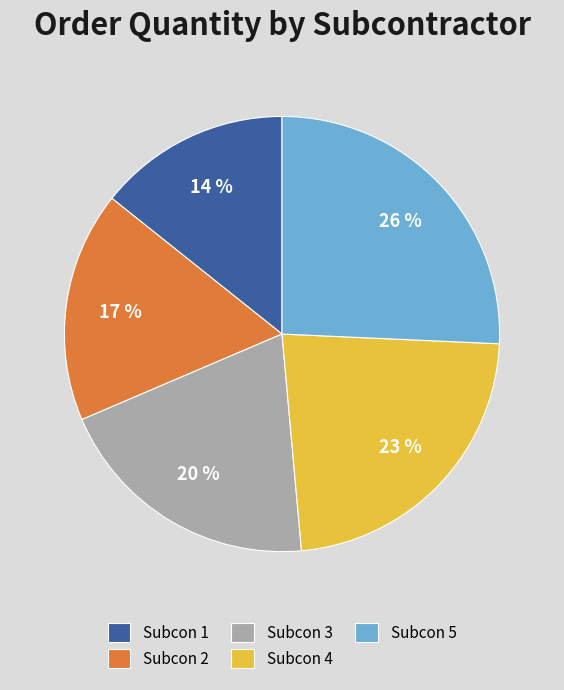

To the nearest percent, what portion does Subcon 3 represent?

20%